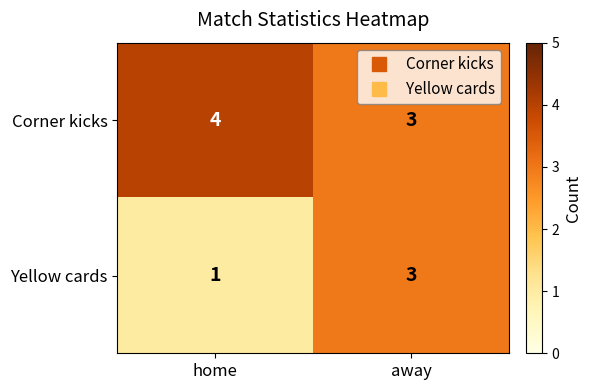

Reading left to right, extract all data points from this chart.

Corner kicks: home=4	away=3
Yellow cards: home=1	away=3